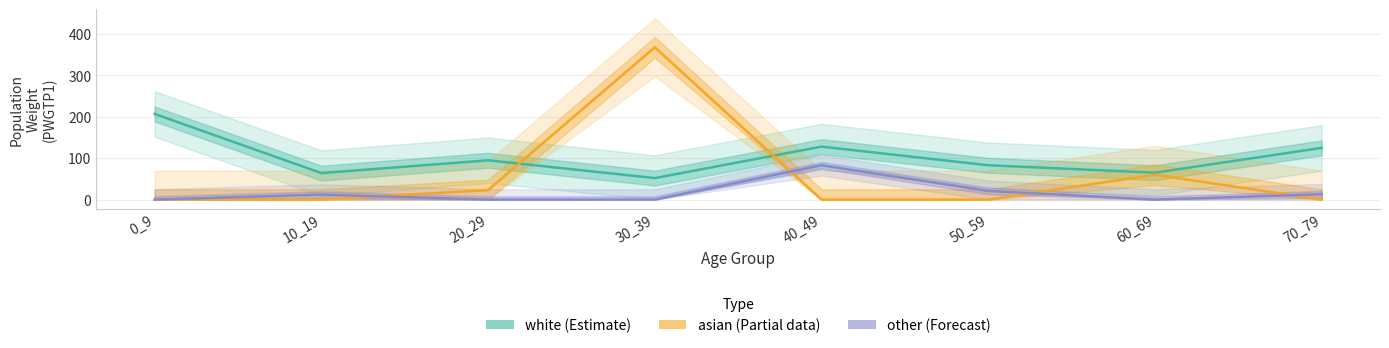

How many data points does each series have?

8